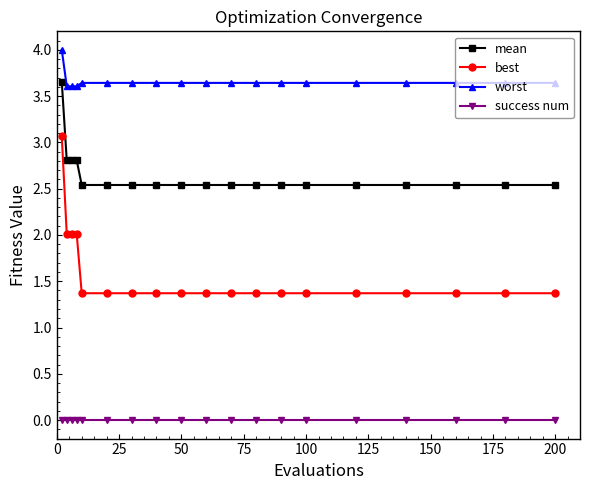

What is the value of the mean point at the 11th from the left?

2.5